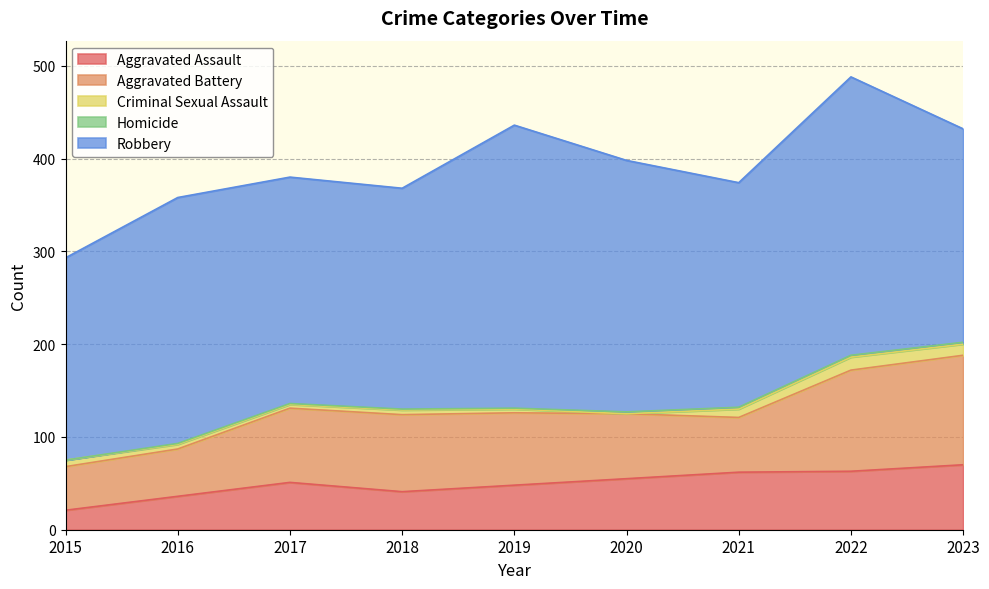

True or false: Homicide and Aggravated Battery intersect in this chart.

False